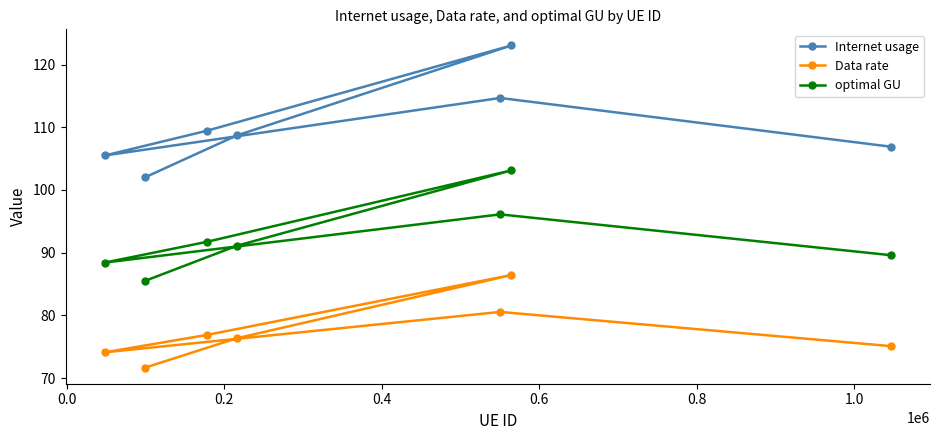

Which series has the largest range (max minus min)?

Internet usage